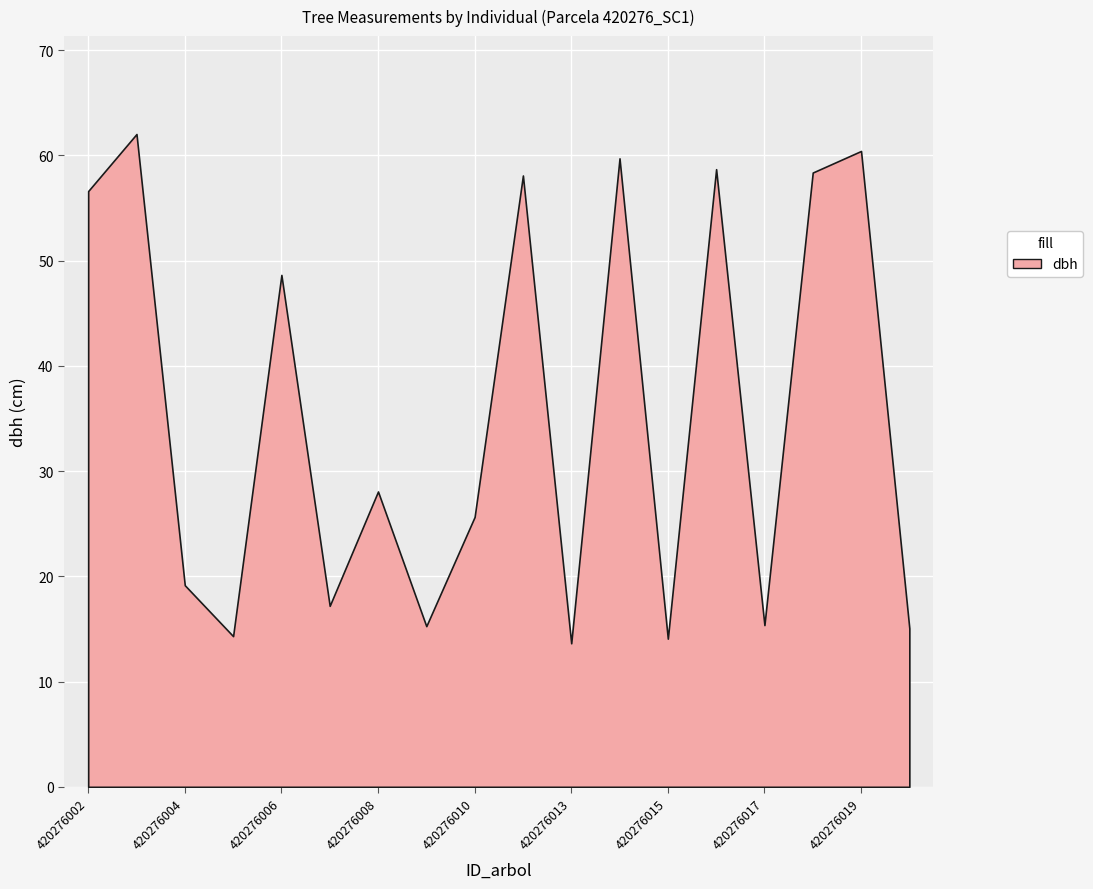

Is it true that circunferencia_normal equals 80.6 at 420276010?

True